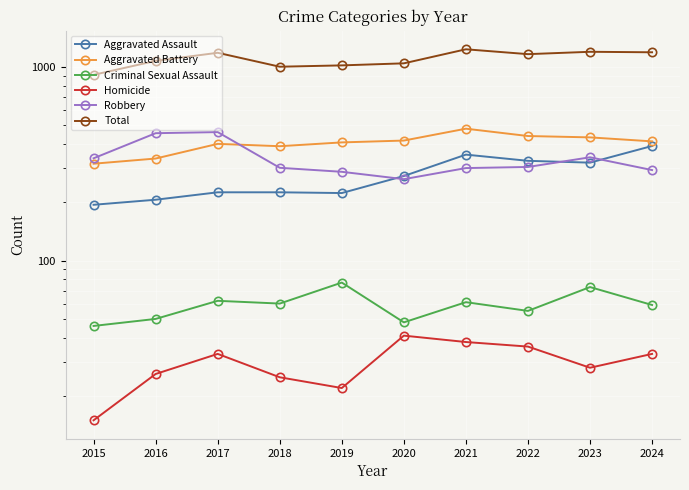

At which category is the sum across all series the highest?

2021